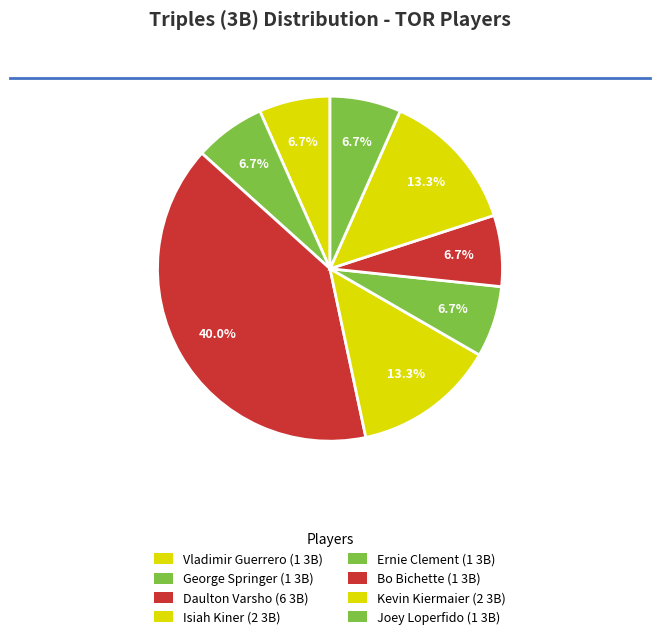

How many slices are in this pie chart?

8